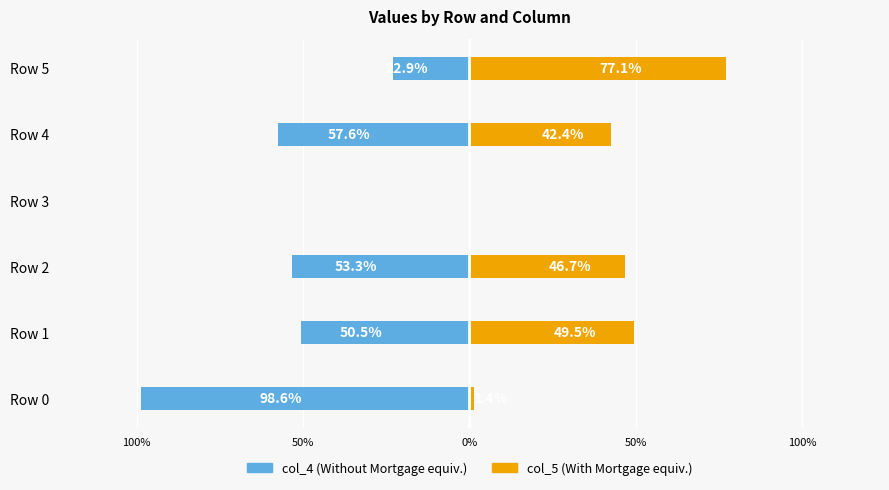

The col_5 (right) series shows 49.5 at Row 1. True or false?

True